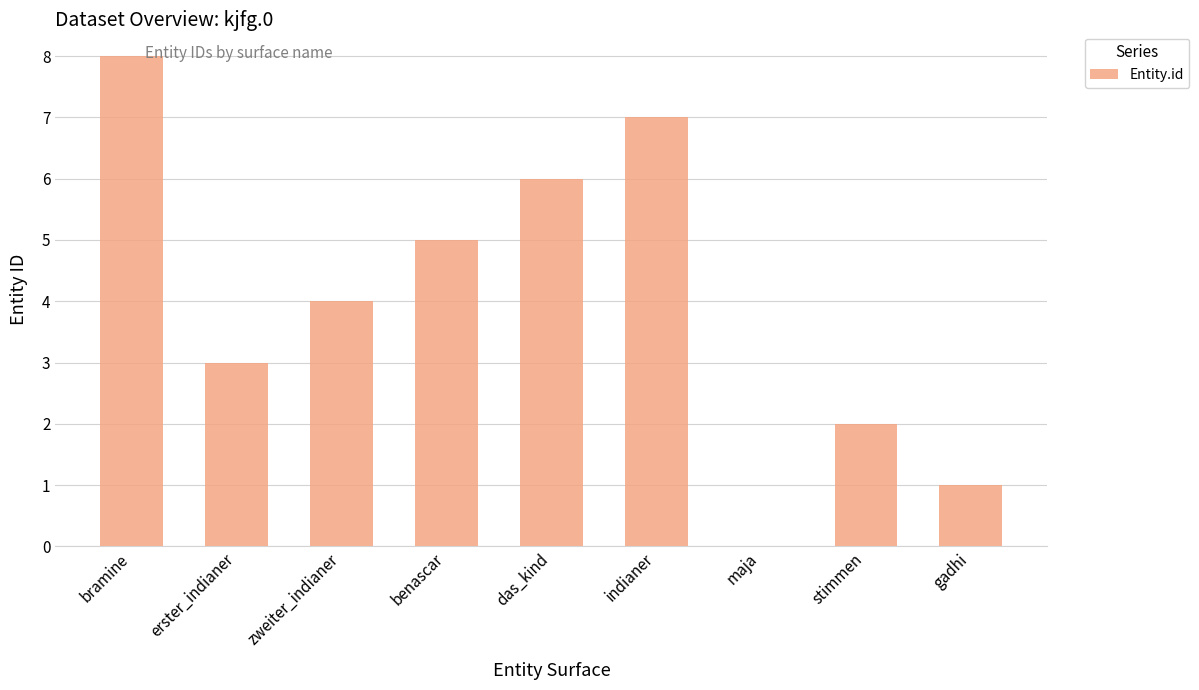

Reading left to right, extract all data points from this chart.

bramine=8	erster_indianer=3	zweiter_indianer=4	benascar=5	das_kind=6	indianer=7	maja=0	stimmen=2	gadhi=1